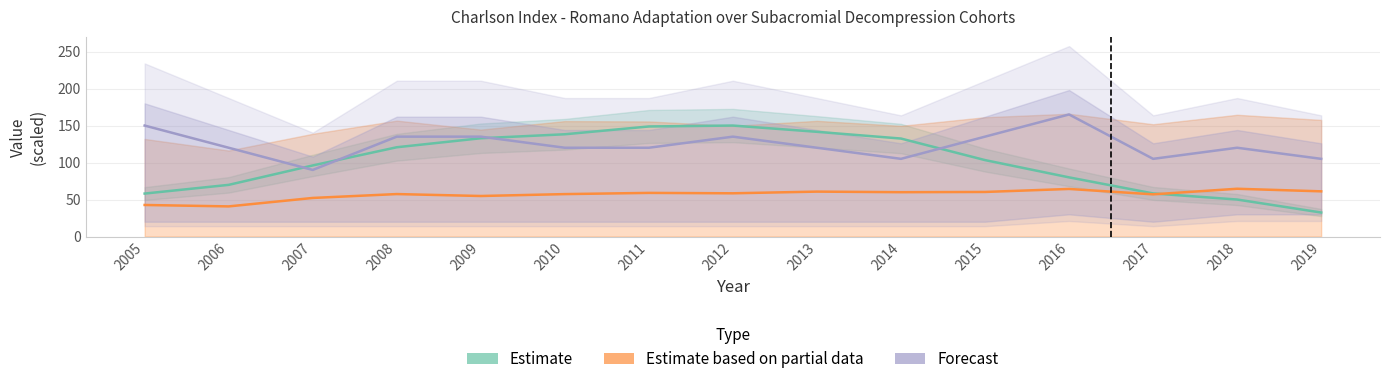

Which series ends up on top after the final intersection of Estimate based on partial data and Estimate?

Estimate based on partial data